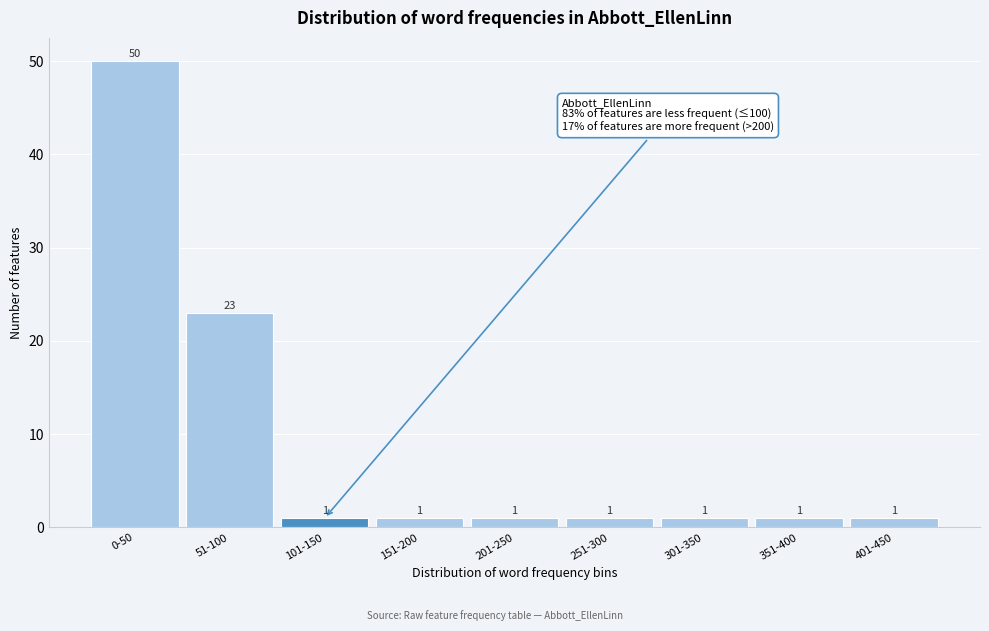

Reading right to left, list all the values displayed in this chart.

1	1	1	1	1	1	1	23	50